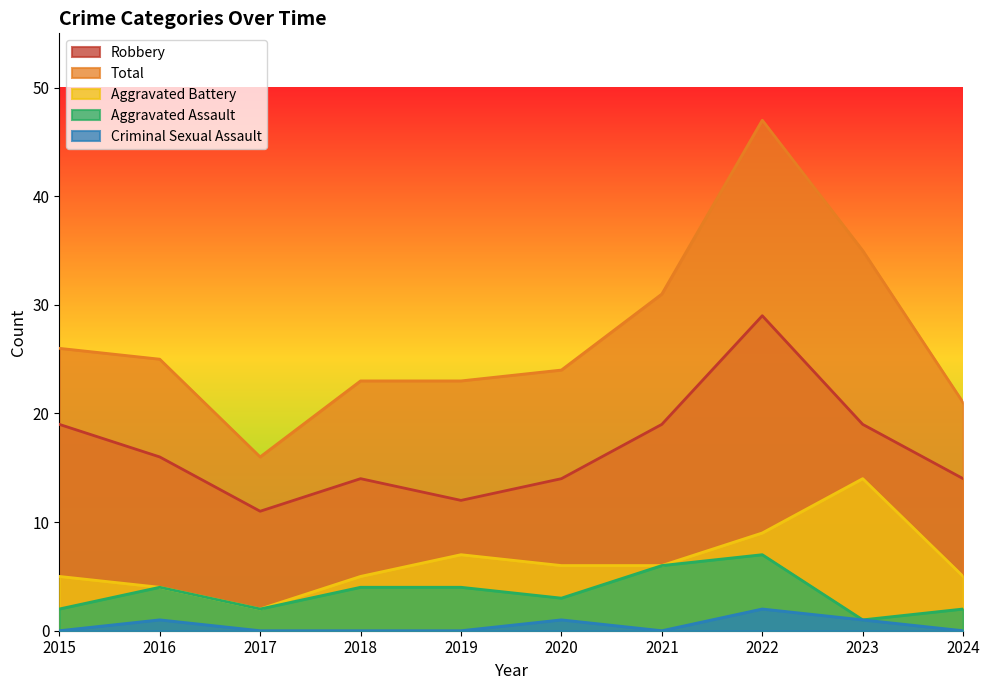

Rank the series at 2024 from lowest to highest value.

Criminal Sexual Assault, Aggravated Assault, Aggravated Battery, Robbery, Total